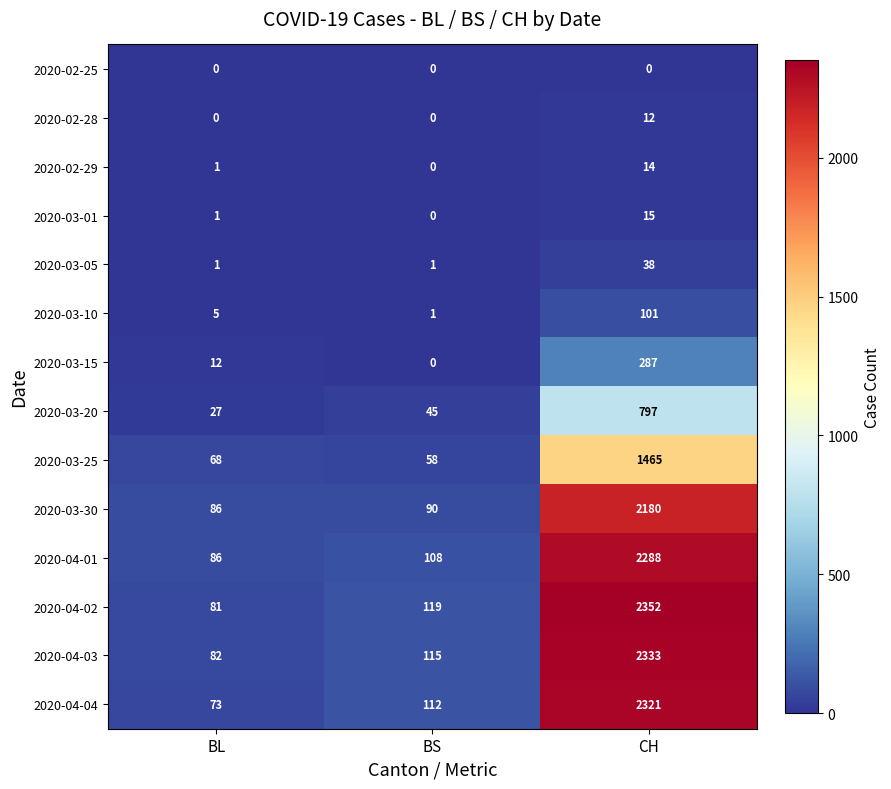

What is the total value across all series at BL?

523